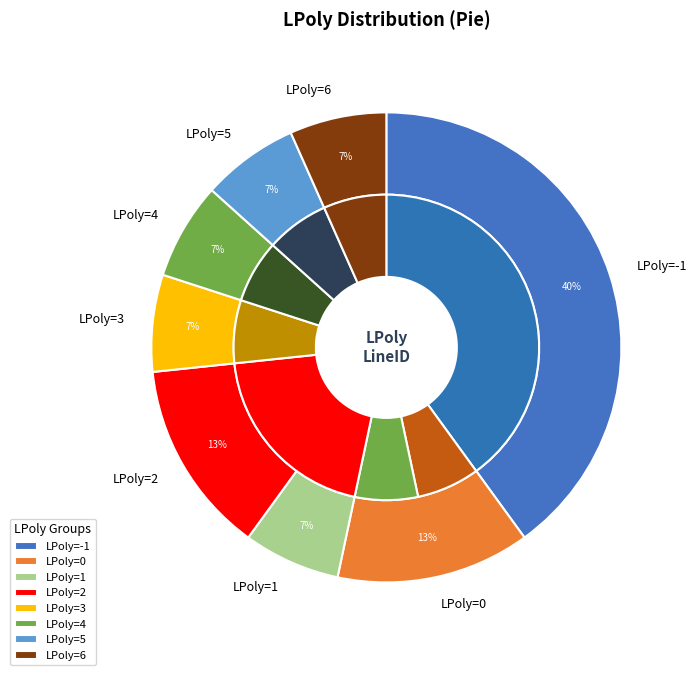

Combined, what portion of the pie is 1 and 6?

13.3%